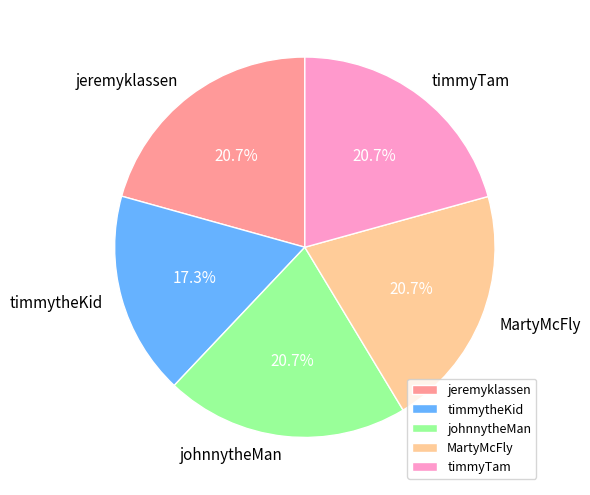

What percentage is the timmytheKid slice, to the nearest percent?

17%